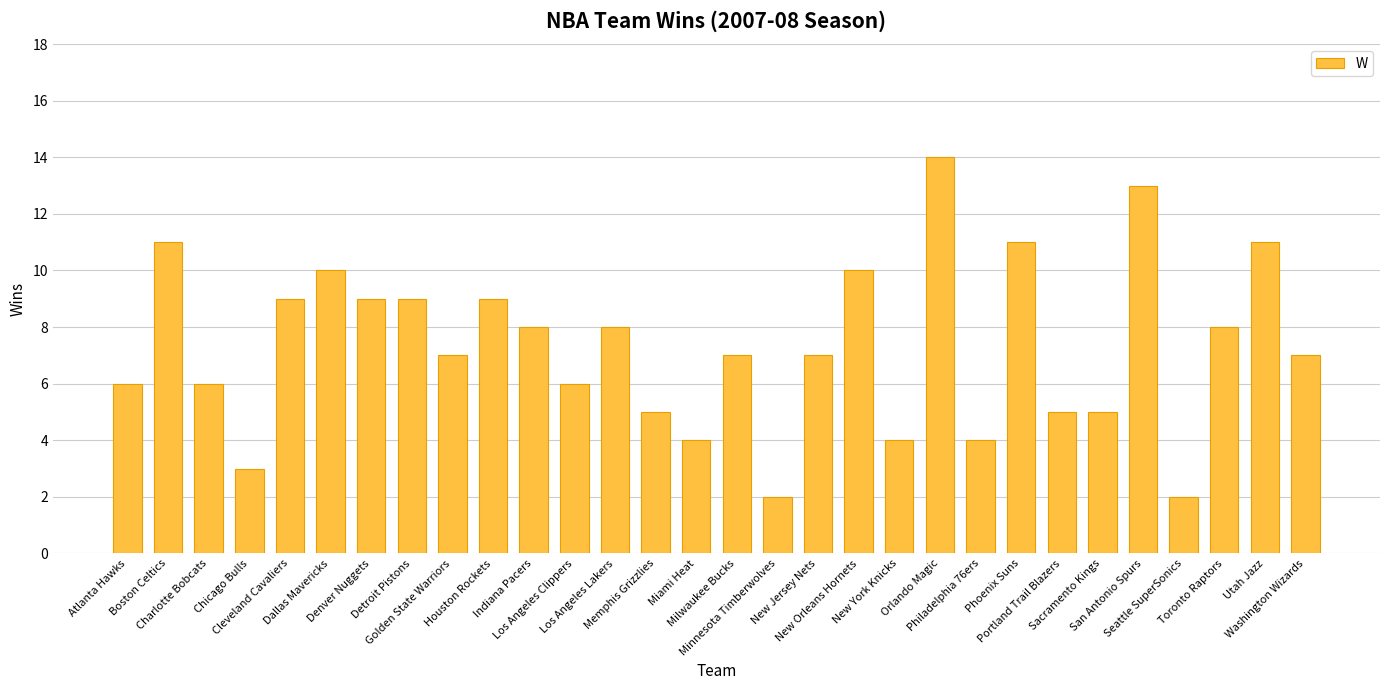

True or false: the data shows 6 at Atlanta Hawks.

True